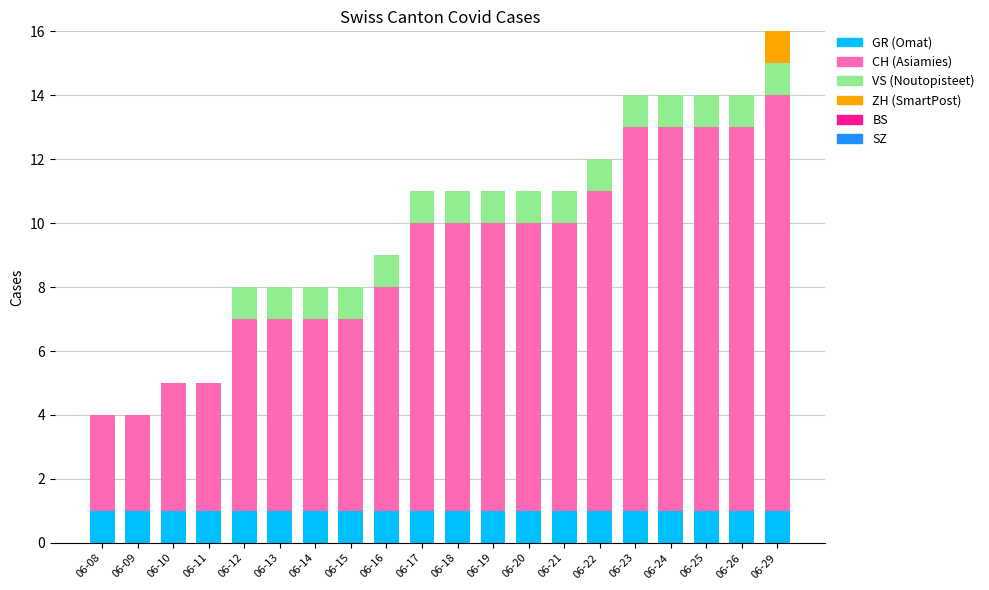

At which category is the sum across all series the highest?

06-29